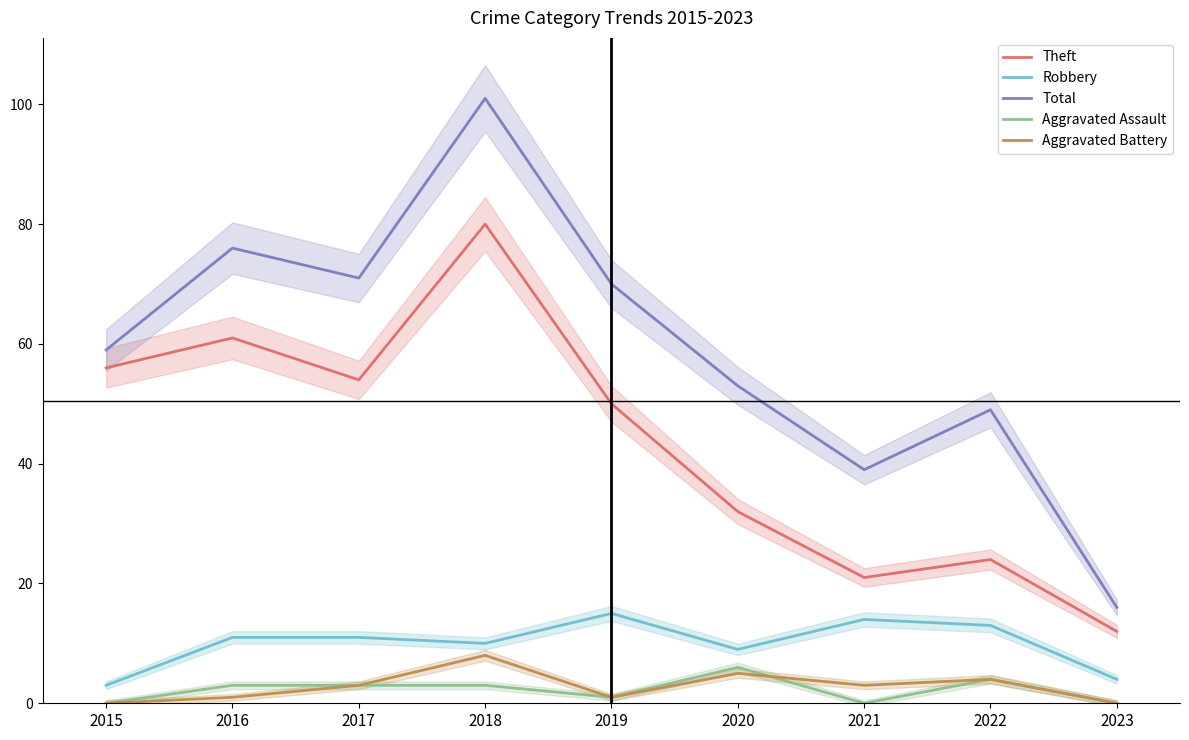

At which label does Total reach its minimum?

2023